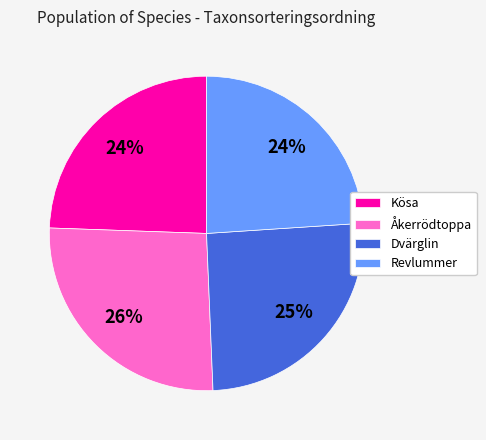

How many slices are in this pie chart?

4